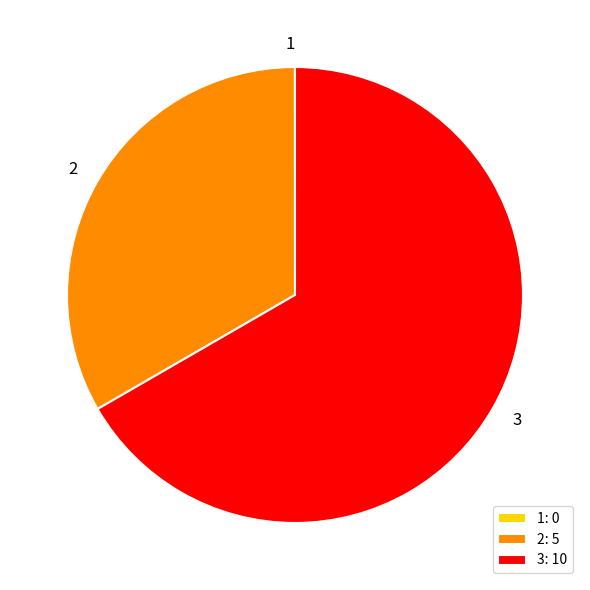

Is it true that 2: 5 is 33% of the pie?

True